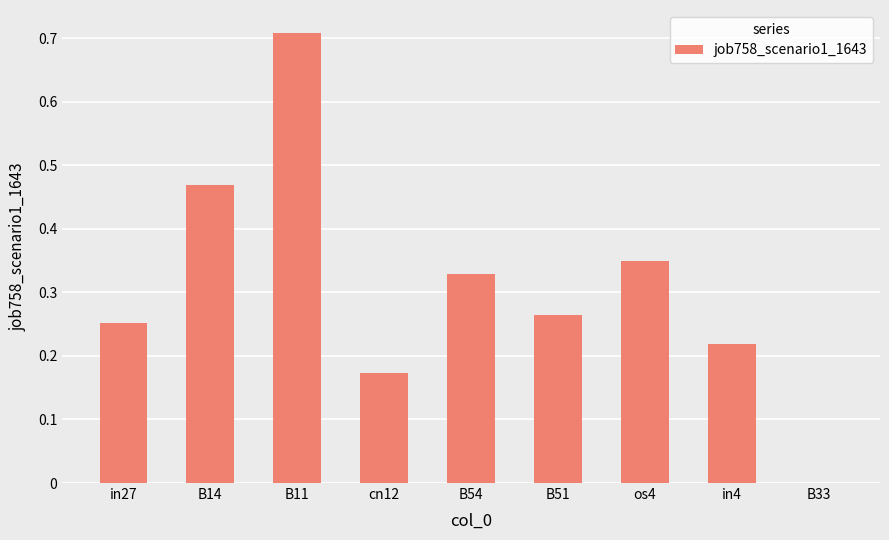

Is it true that the value at B33 is 0.0?

True